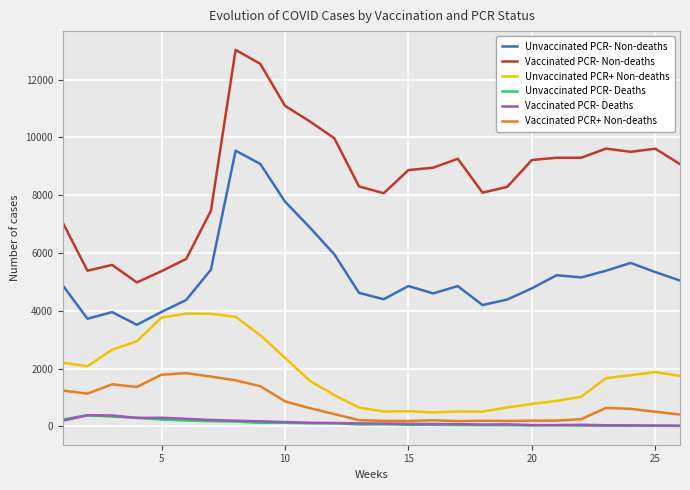

Which series has the largest total across all categories?

Vaccinated PCR- Non-deaths